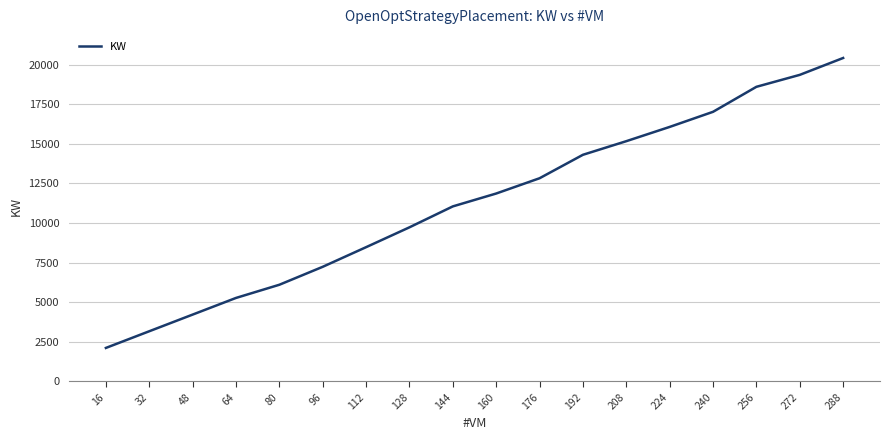

What is the greatest value displayed?

20411.2